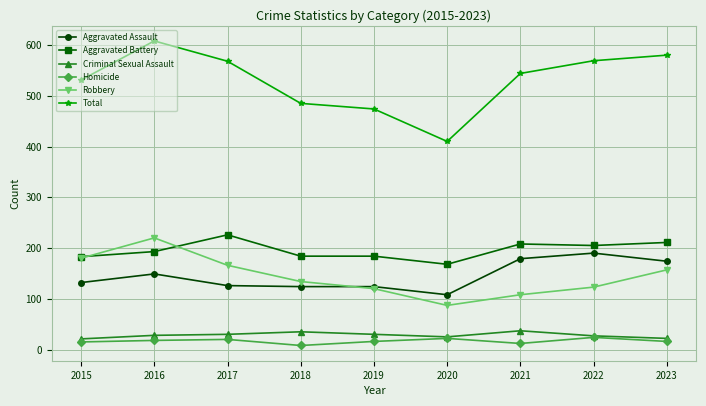

Which series has the largest range (max minus min)?

Total